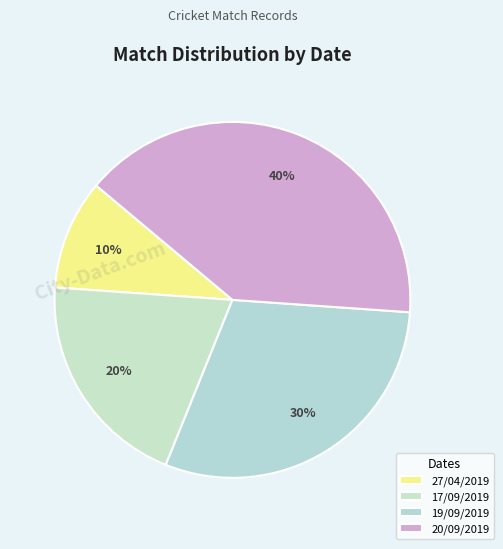

To the nearest percent, what percentage of the pie is 27/04/2019?

10%